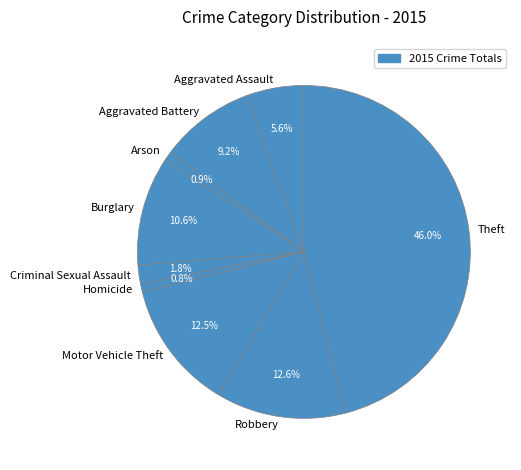

What is the total percentage of Robbery and Homicide?

13.4%